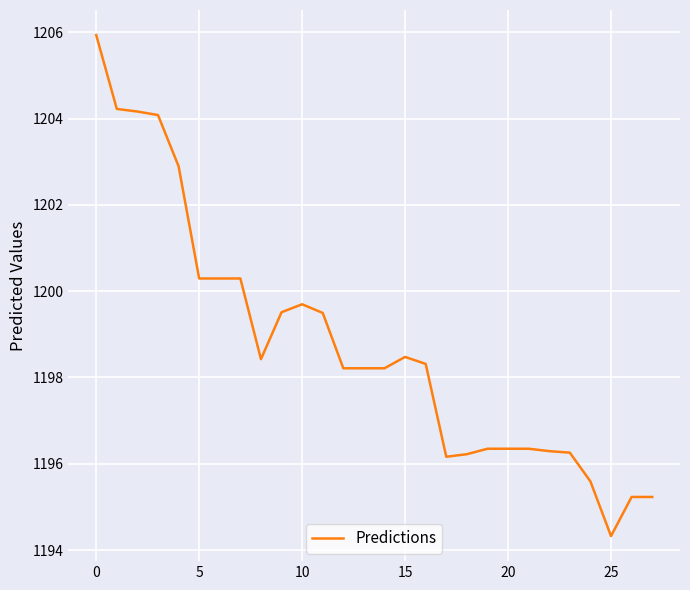

What is the greatest value displayed?

1205.9